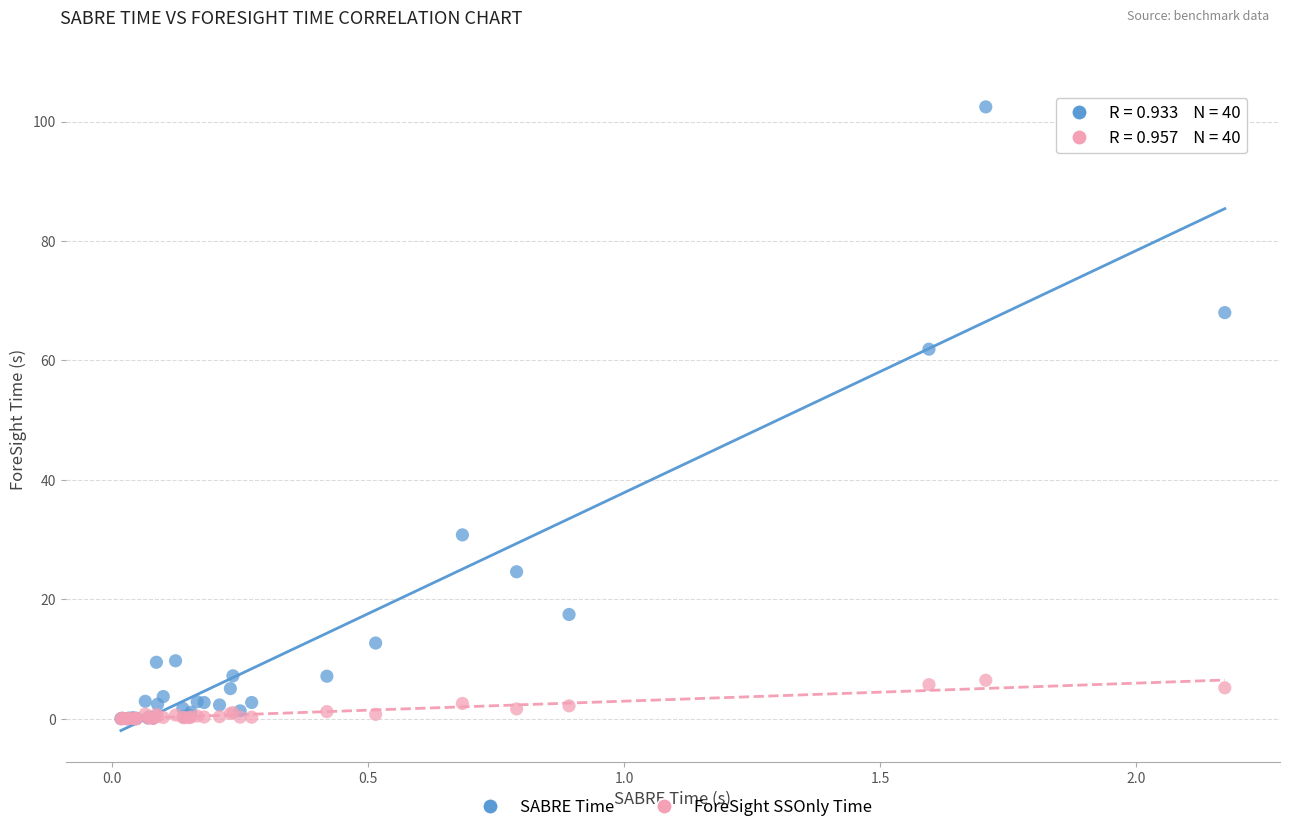

Across all series, what Y value is closest to 51?

61.9